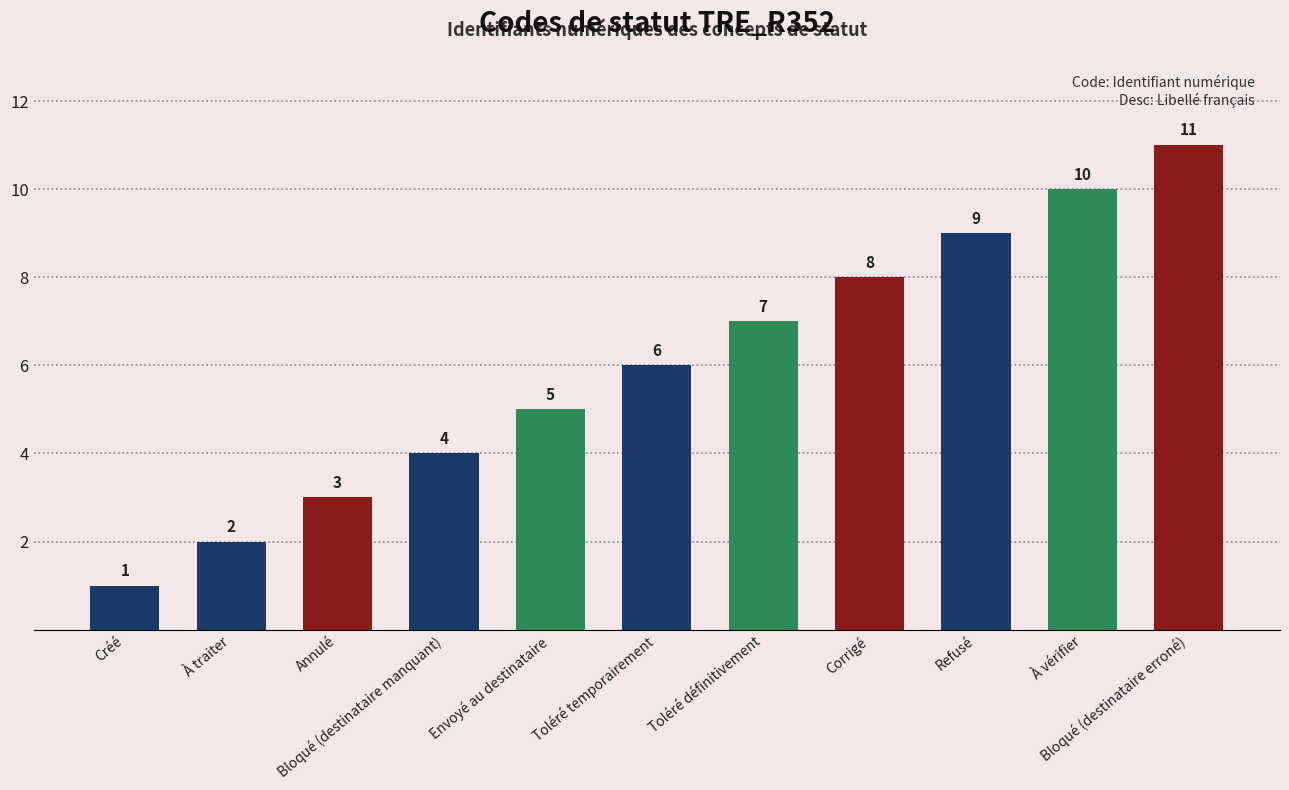

What position from the right is Toléré temporairement?

6